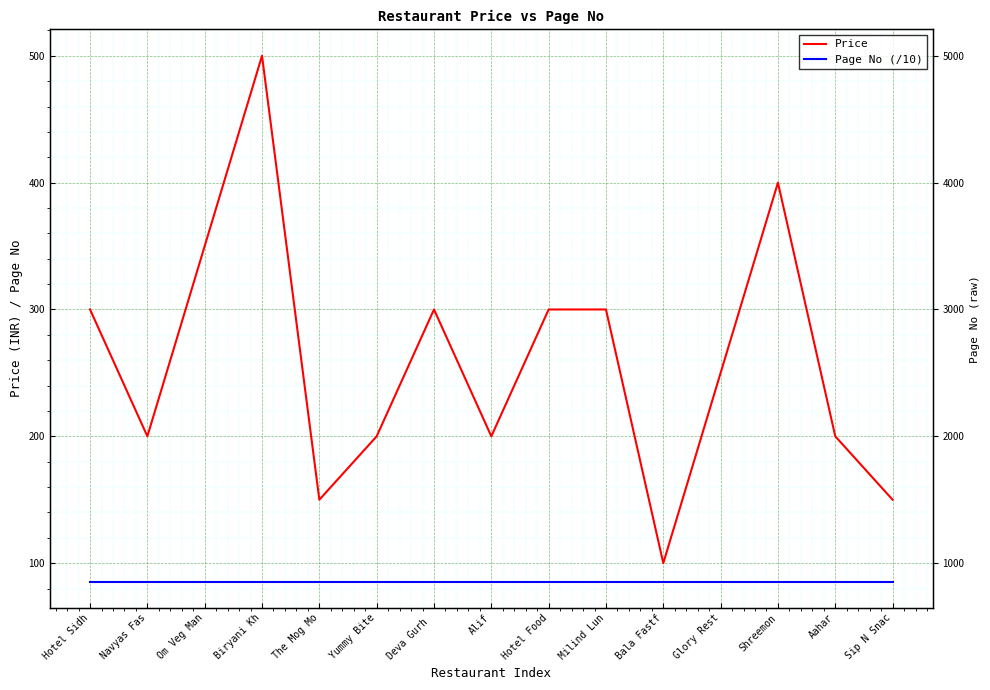

Reading left to right, transcribe all the data shown in this chart.

Price: Hotel Sidh=300.0	Navyas Fas=200.0	Om Veg Man=350.0	Biryani Kh=500.0	The Mog Mo=150.0	Yummy Bite=200.0	Deva Gurh =300.0	Alif=200.0	Hotel Food=300.0	Milind Lun=300.0	Bala Fastf=100.0	Glory Rest=250.0	Shreemon=400.0	Aahar=200.0	Sip N Snac=150.0
Page No (/10): Hotel Sidh=85.4	Navyas Fas=85.4	Om Veg Man=85.4	Biryani Kh=85.4	The Mog Mo=85.4	Yummy Bite=85.4	Deva Gurh =85.4	Alif=85.4	Hotel Food=85.4	Milind Lun=85.4	Bala Fastf=85.4	Glory Rest=85.4	Shreemon=85.4	Aahar=85.4	Sip N Snac=85.4